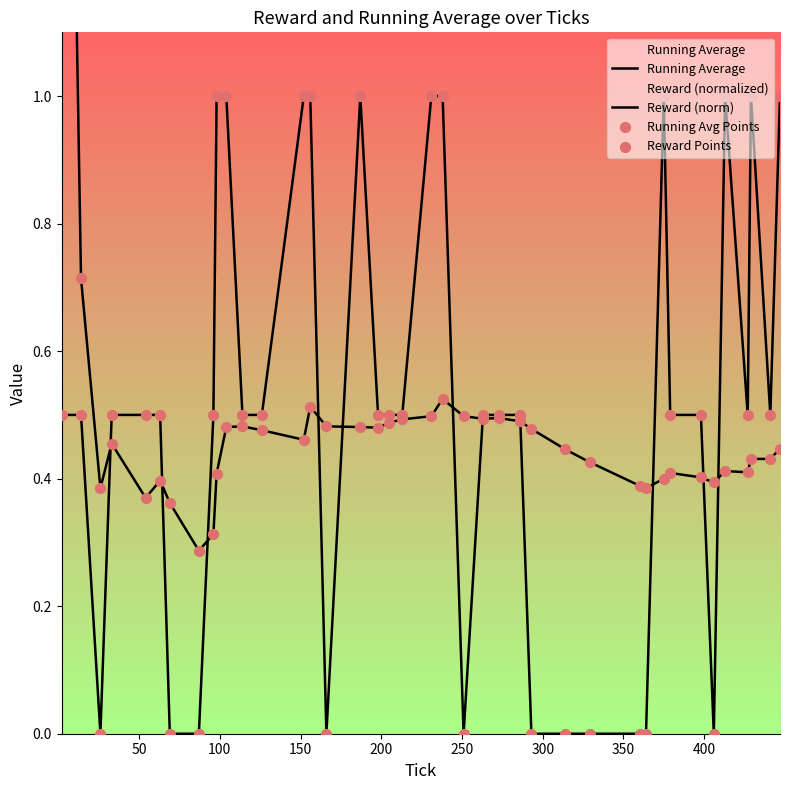

What are all the series names shown in the legend?

Running Average, Reward (norm), Running Avg Points, Reward Points